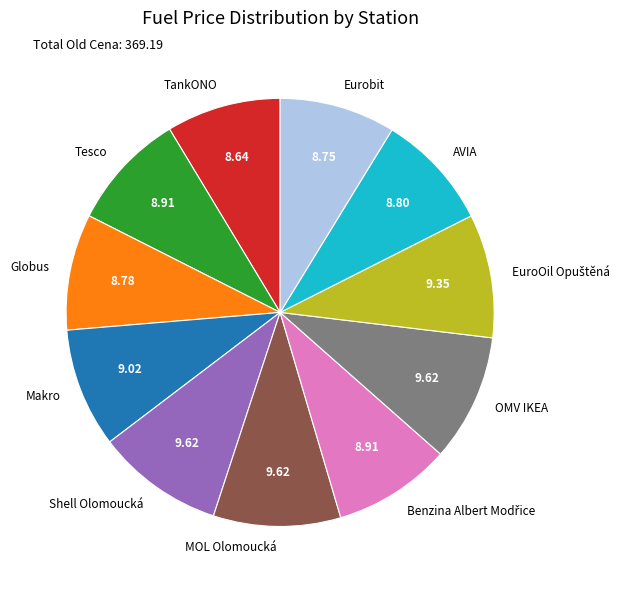

How many segments does this pie chart have?

11